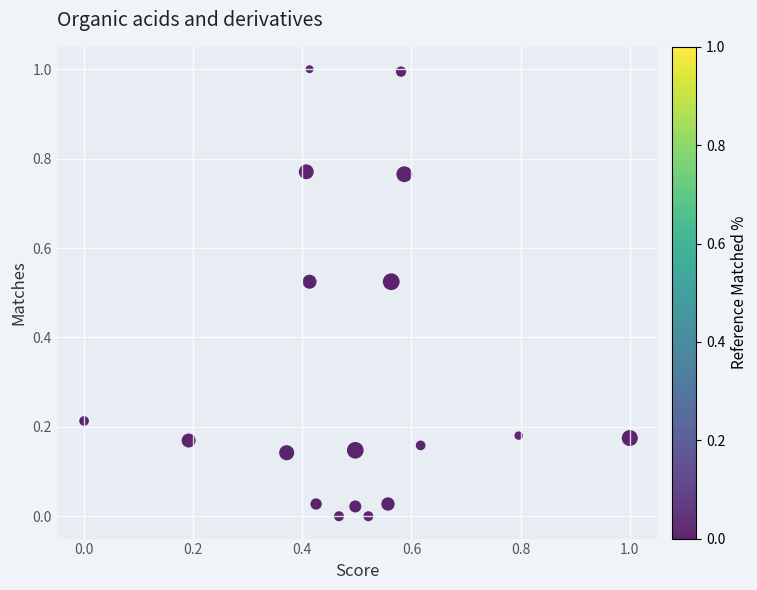

What is the range of X values (max minus min)?

1.0